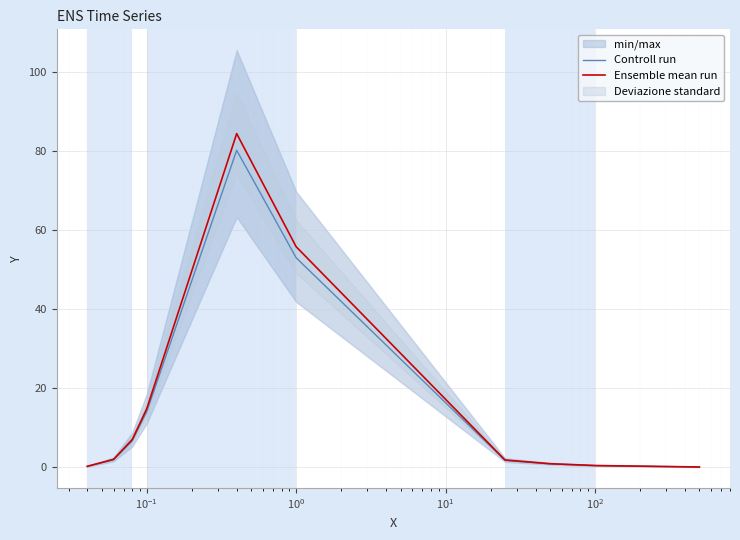

At how many categories does at least one series exceed 34?

2